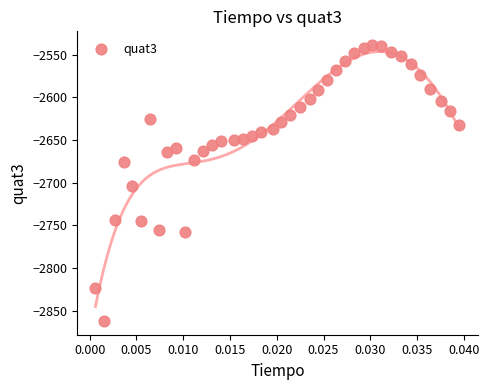

What is the range of Y values (max minus min)?

323